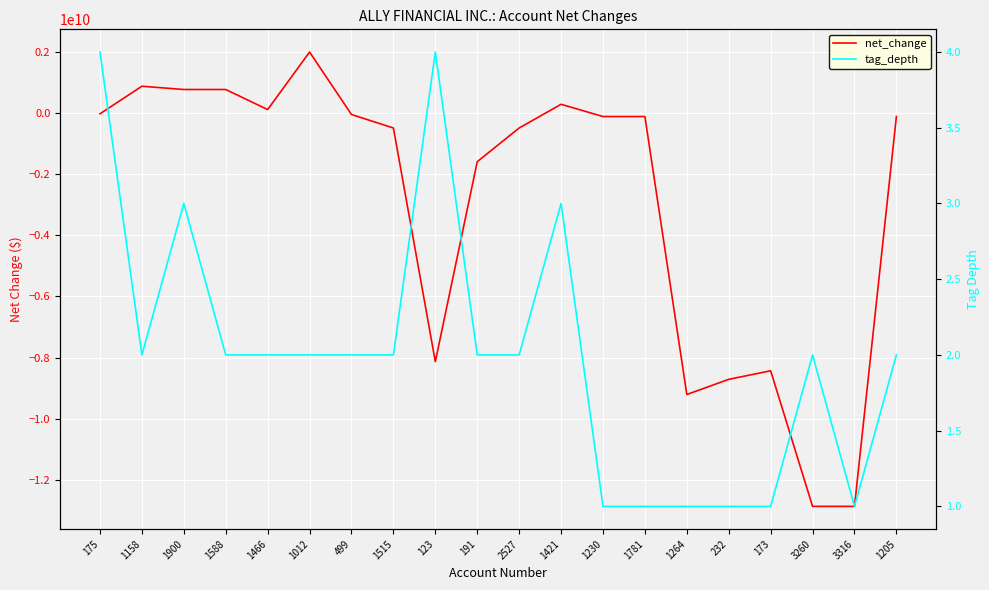

Which has a higher value, 499 or 2527?

499